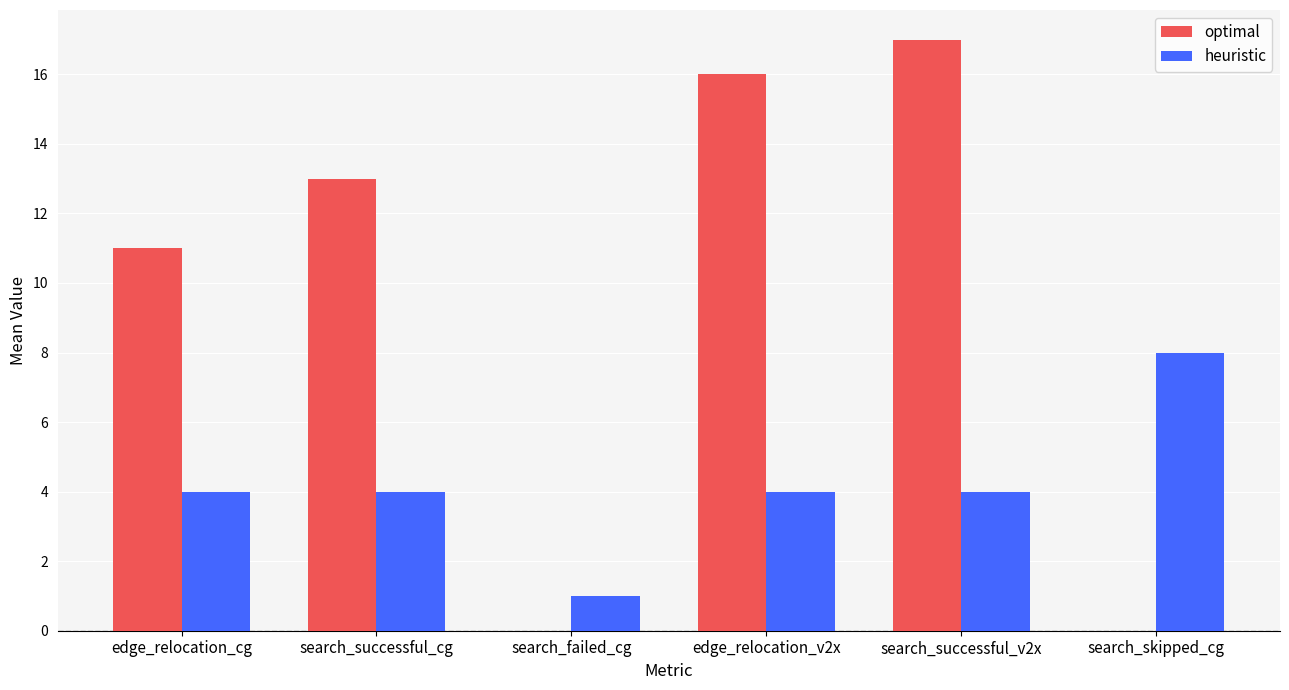

Is the value of optimal at search_successful_cg greater than the value of heuristic at edge_relocation_cg?

Yes